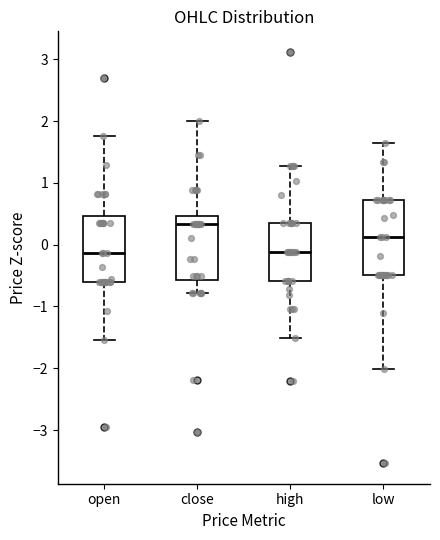

Which box is the tallest, from its lower edge to its upper edge?

low